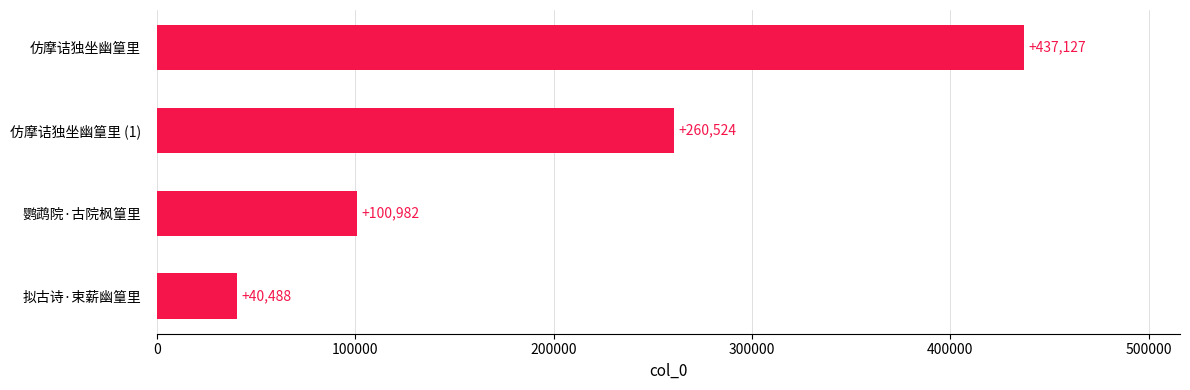

What is the average value?

209780